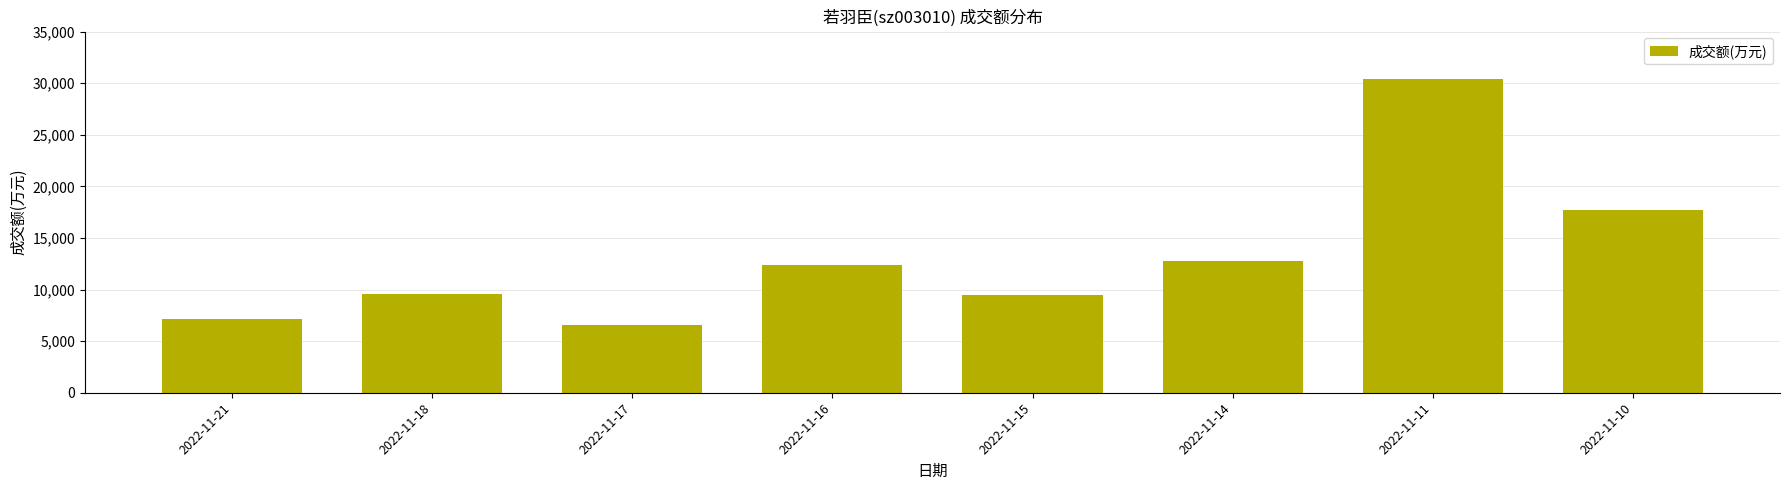

What is the sum of all values?

105941